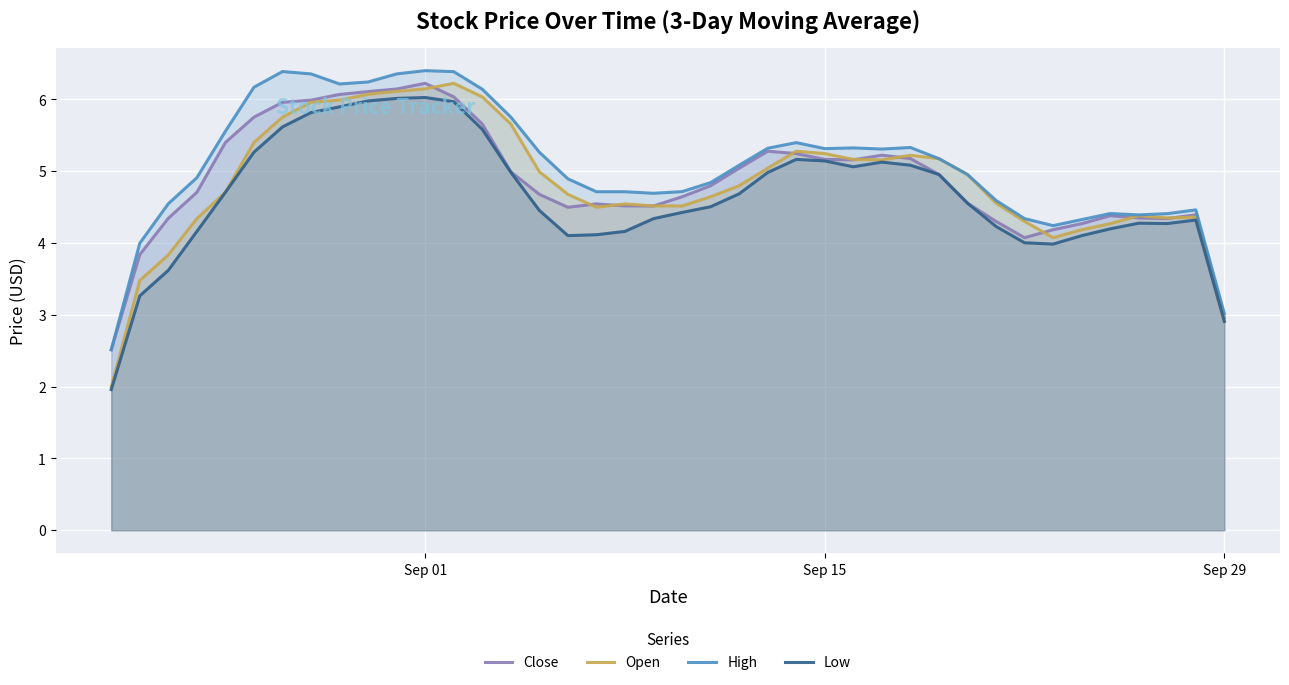

Which series has the largest range (max minus min)?

Open